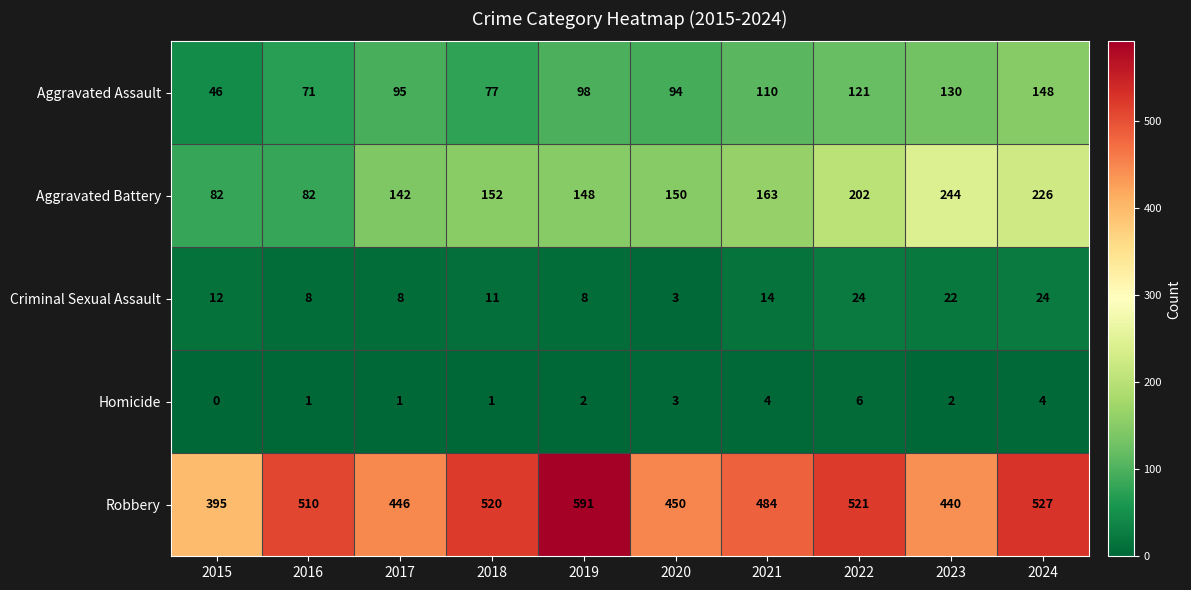

Is the value of Aggravated Assault at 2015 greater than the value of Criminal Sexual Assault at 2019?

Yes